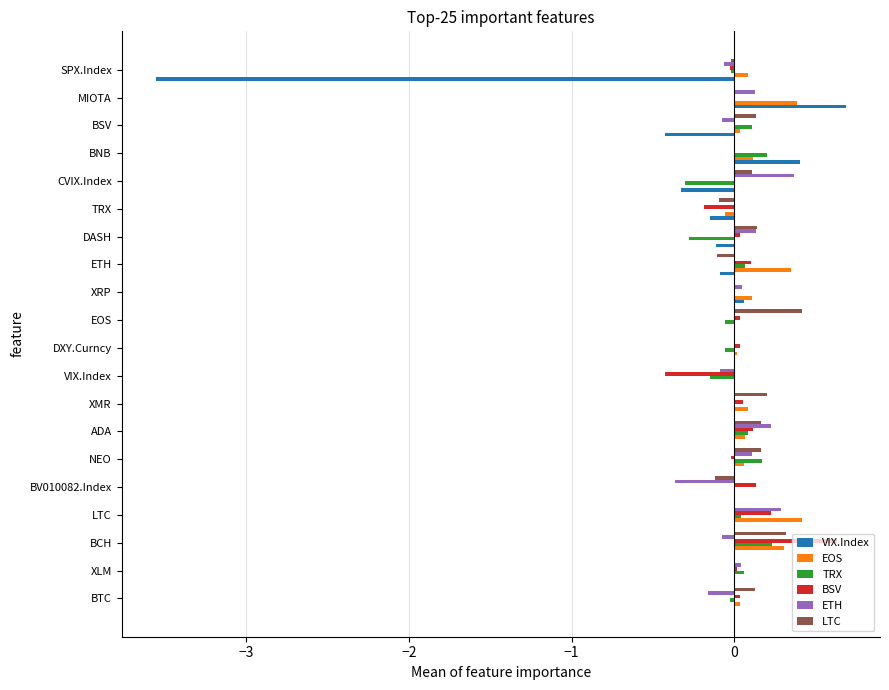

The LTC series shows 0.0 at BNB. True or false?

True